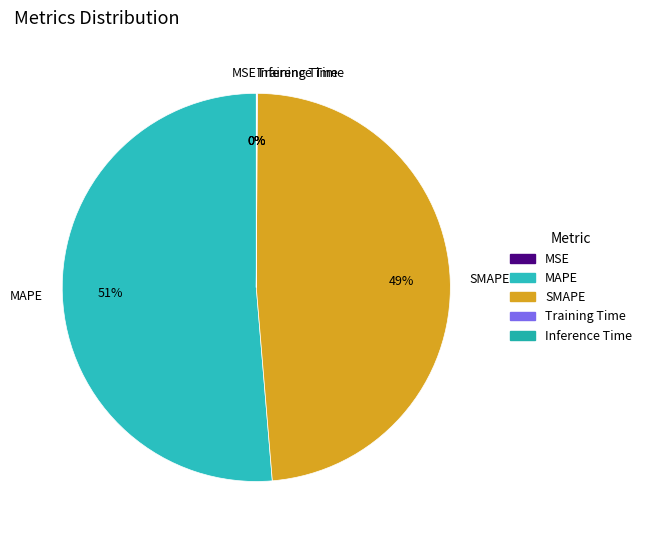

To the nearest percent, what is the average slice percentage?

20%